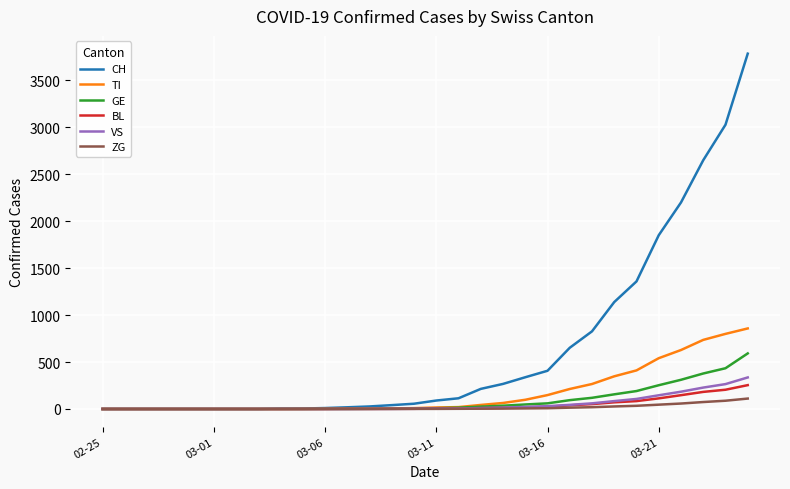

Which series has the largest total across all categories?

CH